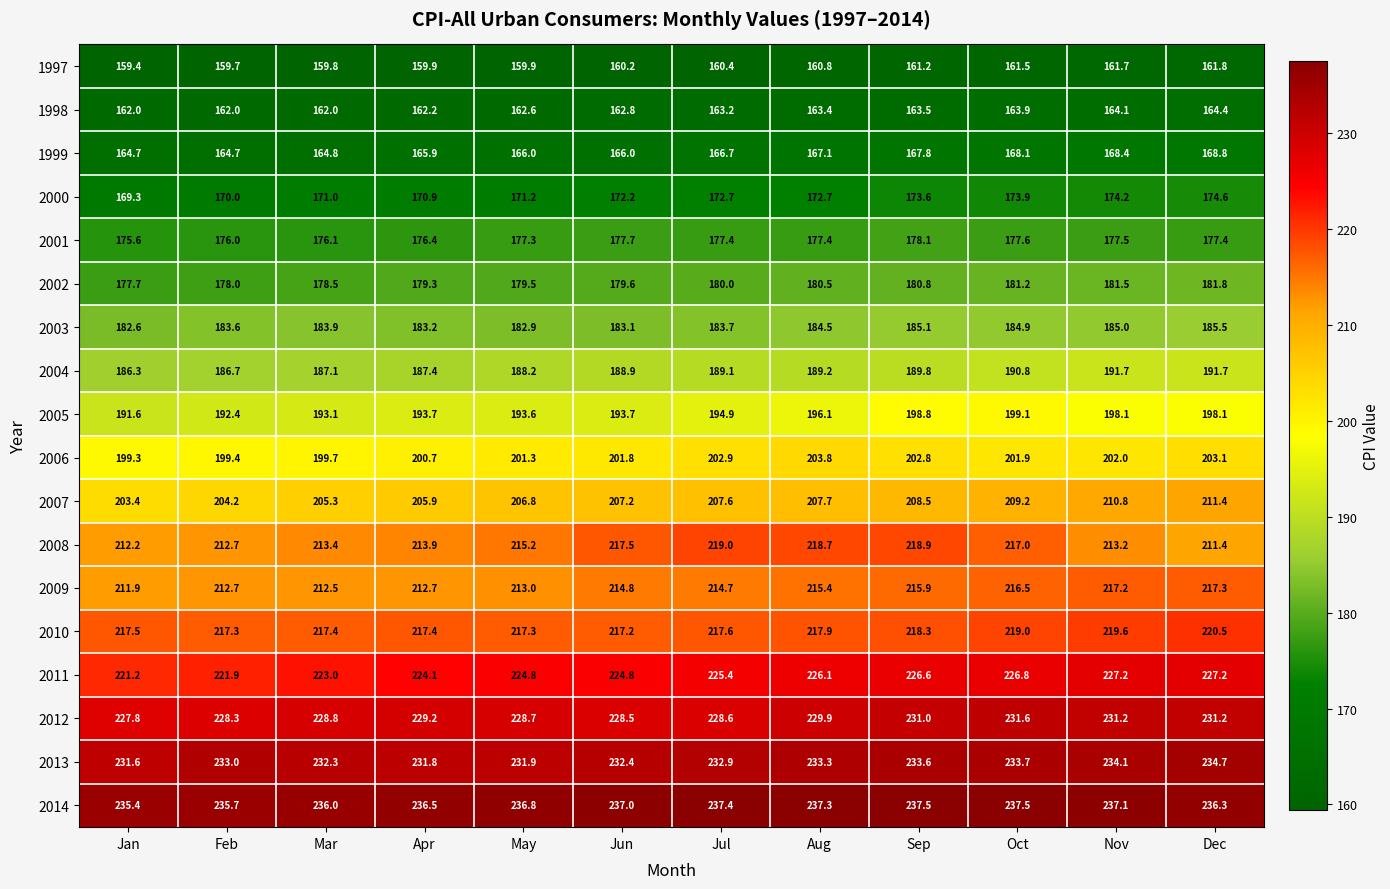

At Nov, list the series in order from largest to smallest.

2014, 2013, 2012, 2011, 2010, 2009, 2008, 2007, 2006, 2005, 2004, 2003, 2002, 2001, 2000, 1999, 1998, 1997